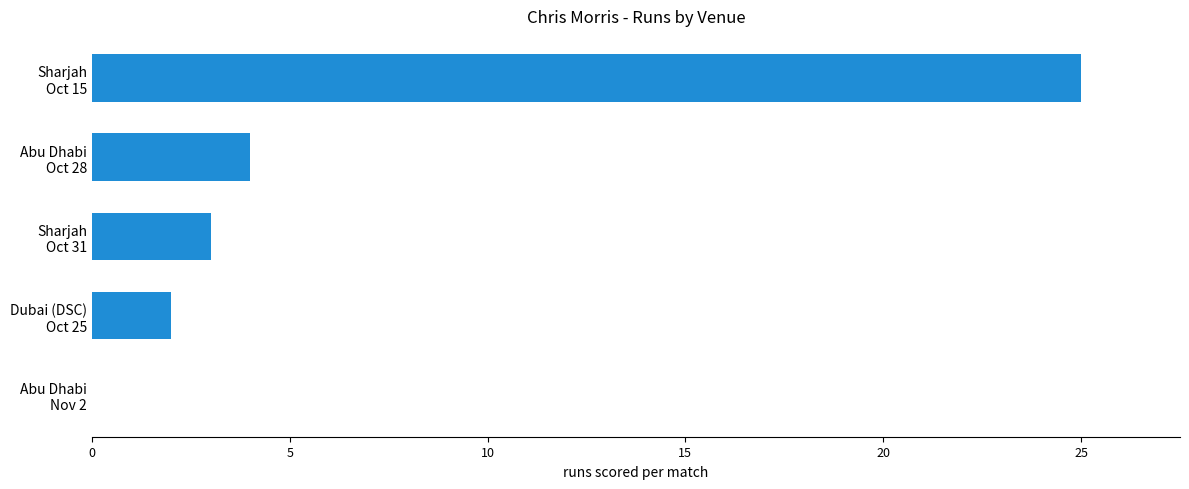

What is the maximum value shown in the chart?

25